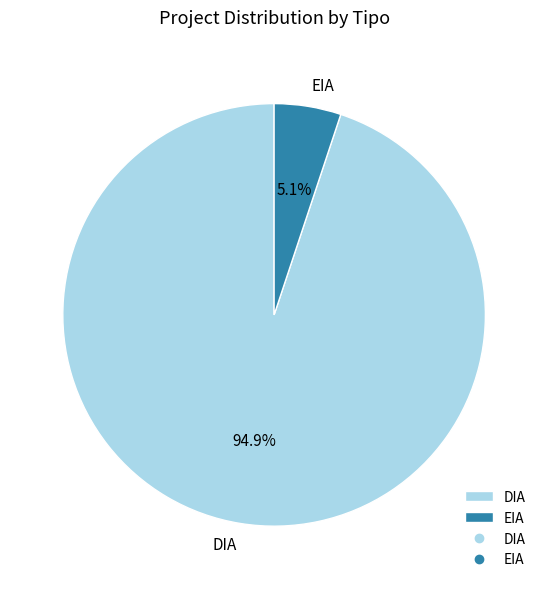

Count the number of slices in the pie.

2